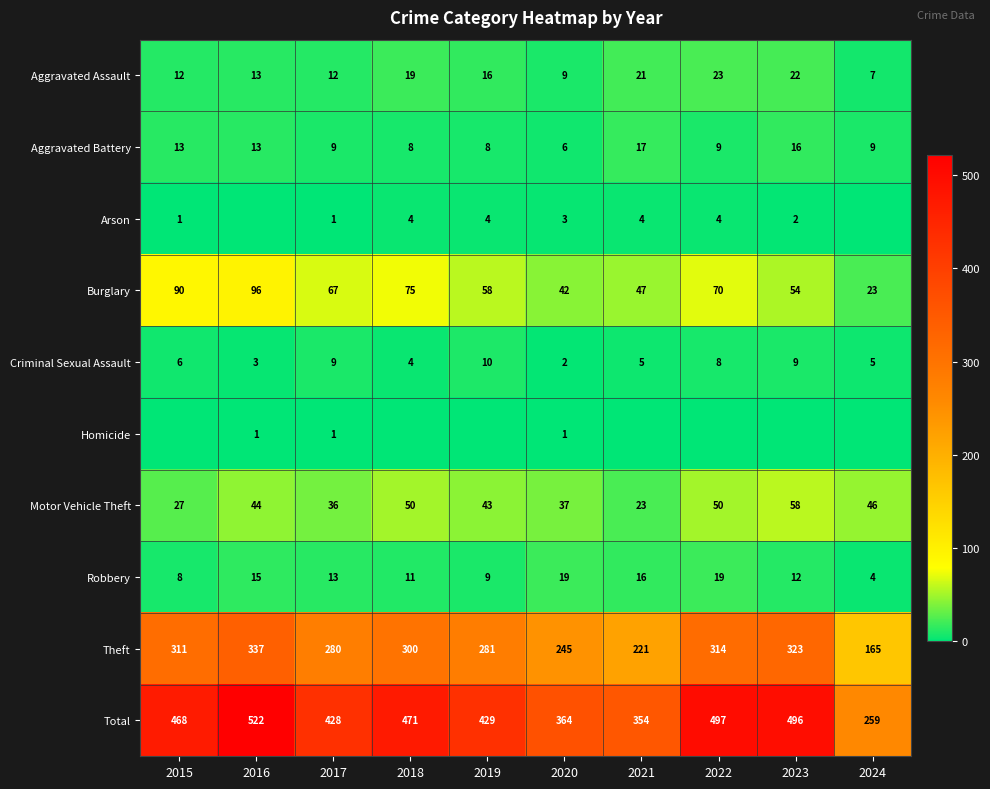

Is it true that Criminal Sexual Assault equals 5 at 2016?

False